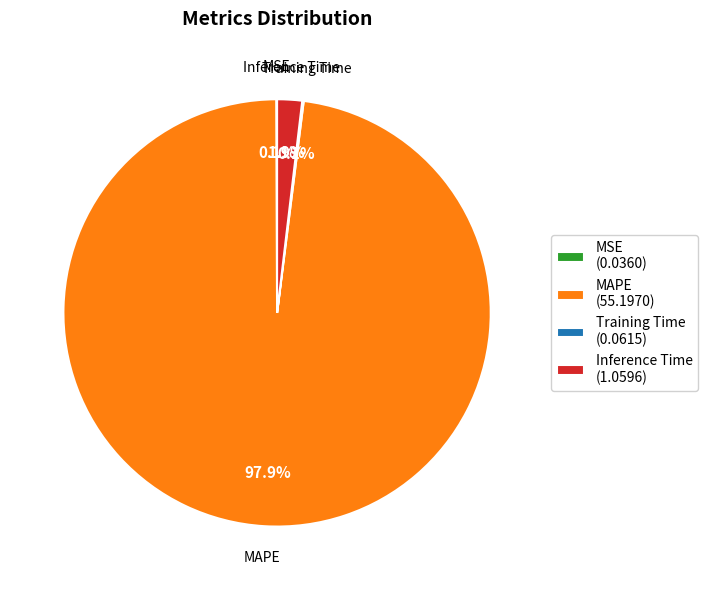

Is Inference Time (1.0596) the majority of the pie?

No